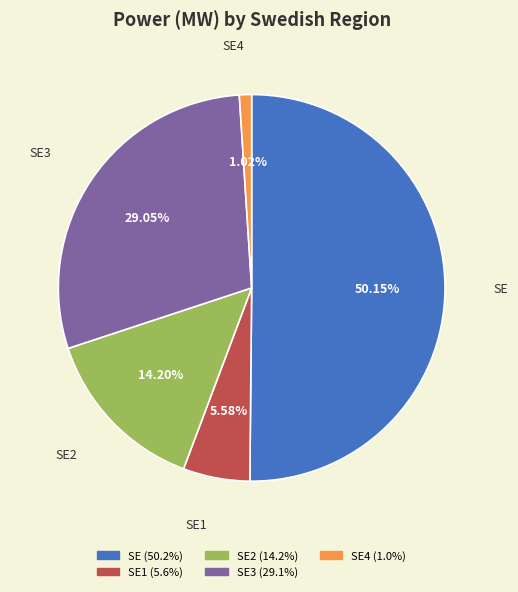

Which category has the biggest portion of the pie?

SE